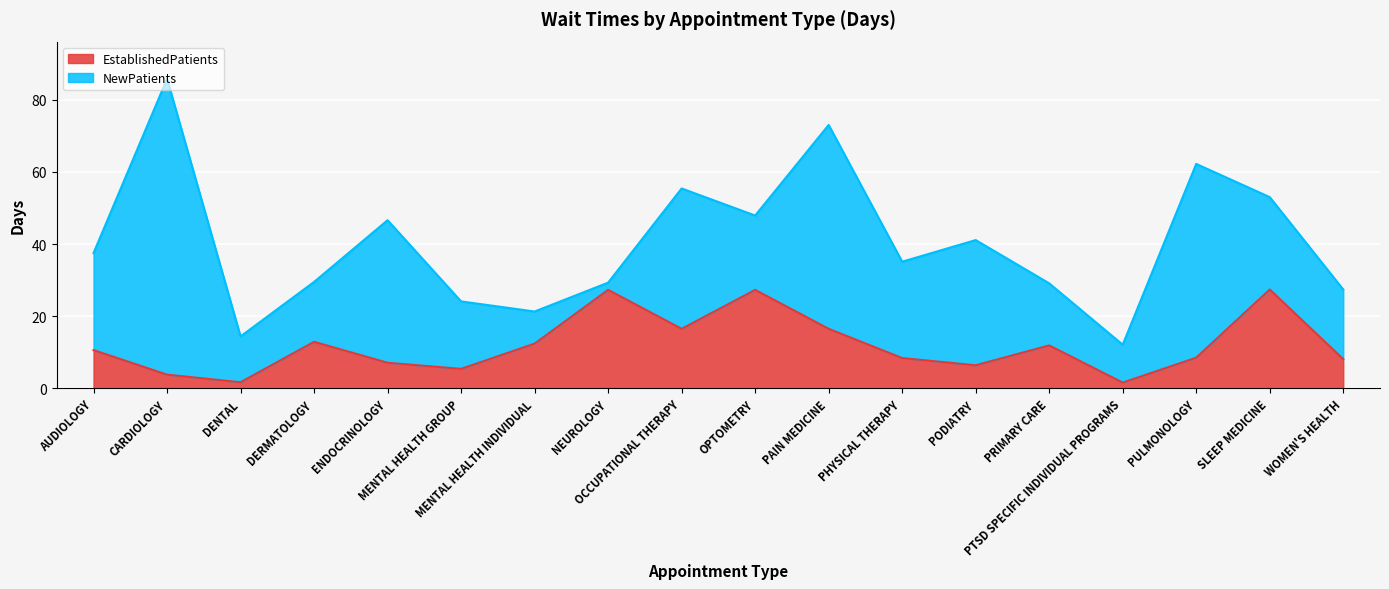

Reading right to left, what are all the values shown in this chart?

8.1	27.4	8.5	1.6	11.9	6.4	8.4	16.5	27.3	16.5	27.3	12.4	5.4	7.1	12.9	1.7	3.8	10.6